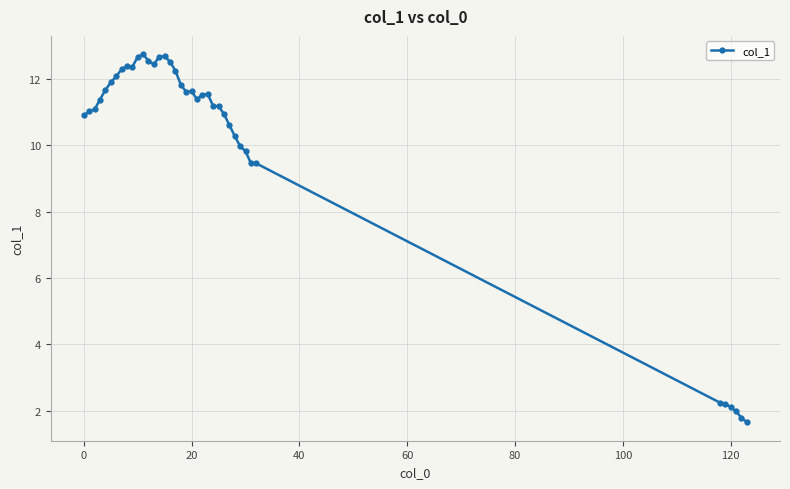

What is the minimum value shown in the chart?

1.7